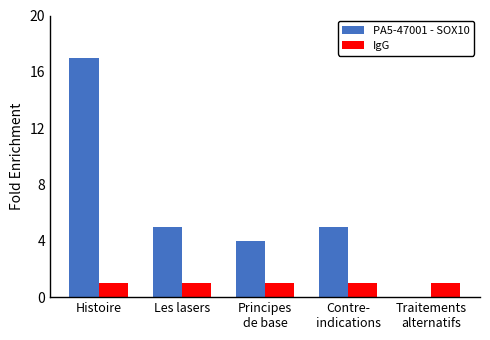

Reading left to right, transcribe all the data shown in this chart.

PA5-47001 - SOX10: Histoire=17	Les lasers=5	Principes
de base=4	Contre-
indications=5	Traitements
alternatifs=0
IgG: Histoire=1	Les lasers=1	Principes
de base=1	Contre-
indications=1	Traitements
alternatifs=1